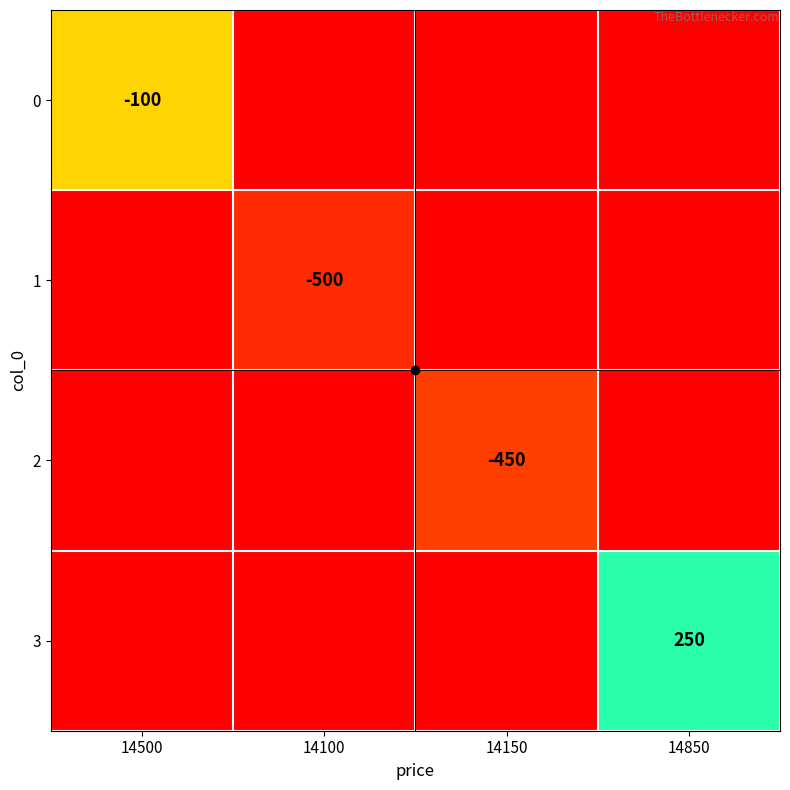

At how many categories does at least one series exceed -563?

4